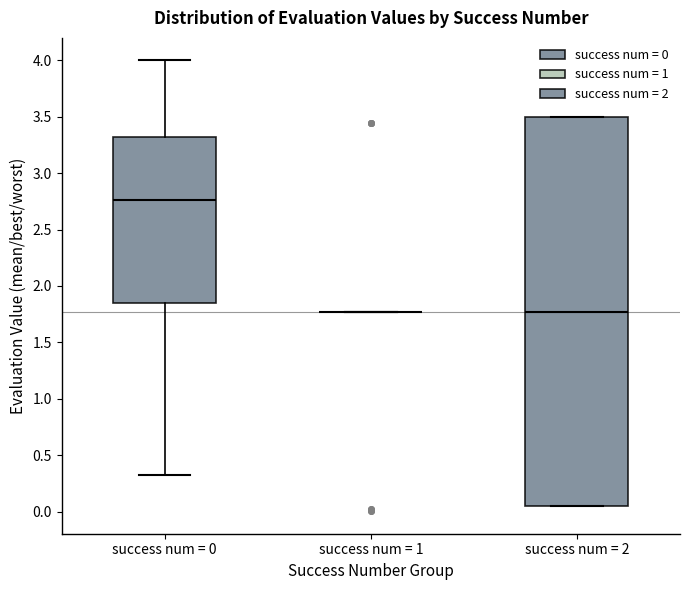

Comparing the boxes themselves (not the whiskers), which one is the tallest?

success num = 2